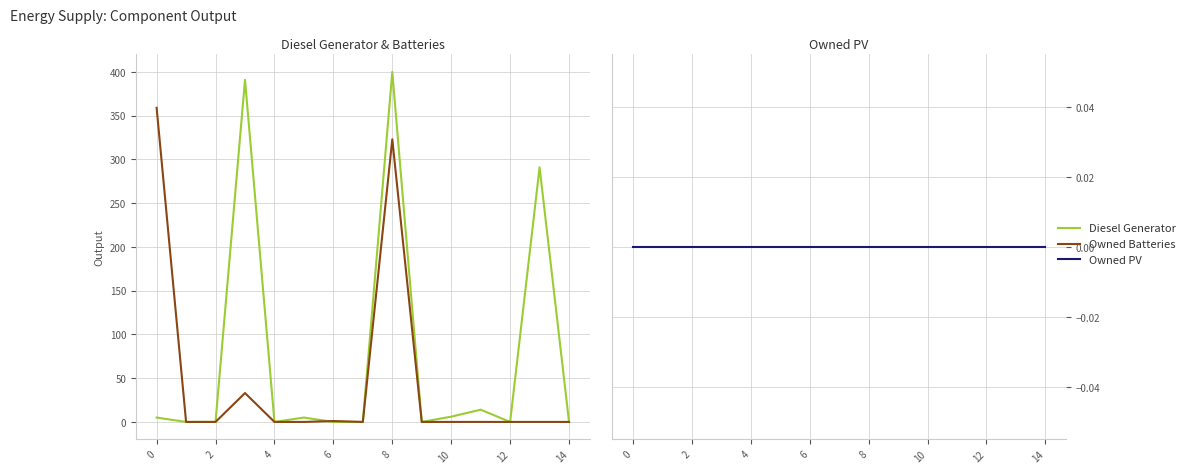

At which label is Diesel Generator closest to 200?

13